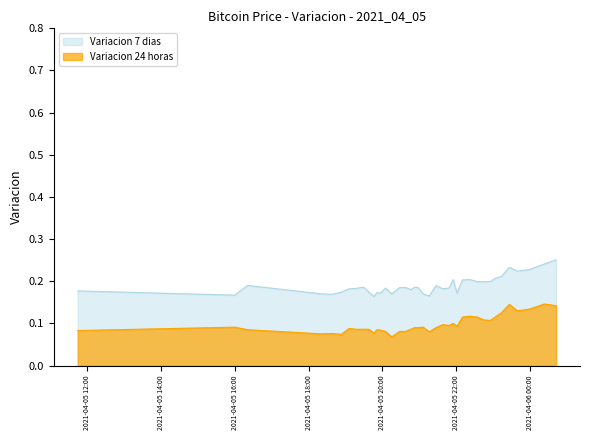

Between 2021-04-05 20:58 and 2021-04-05 22:55, which series saw the biggest shift?

Variacion 24 horas